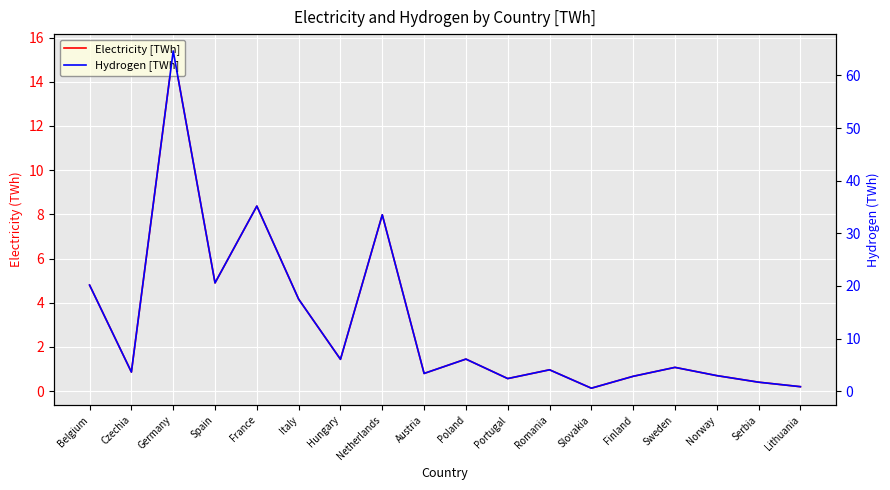

At which category does Electricity [TWh] reach its first local valley?

Czechia